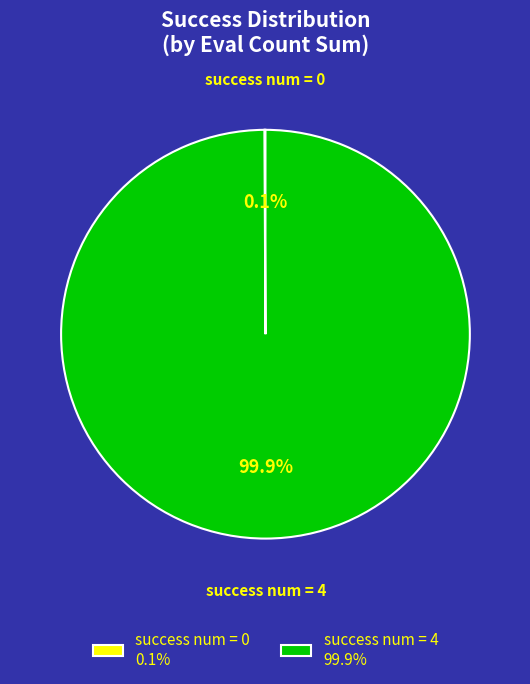

What is the largest slice in the pie chart?

success num = 4 99.9%